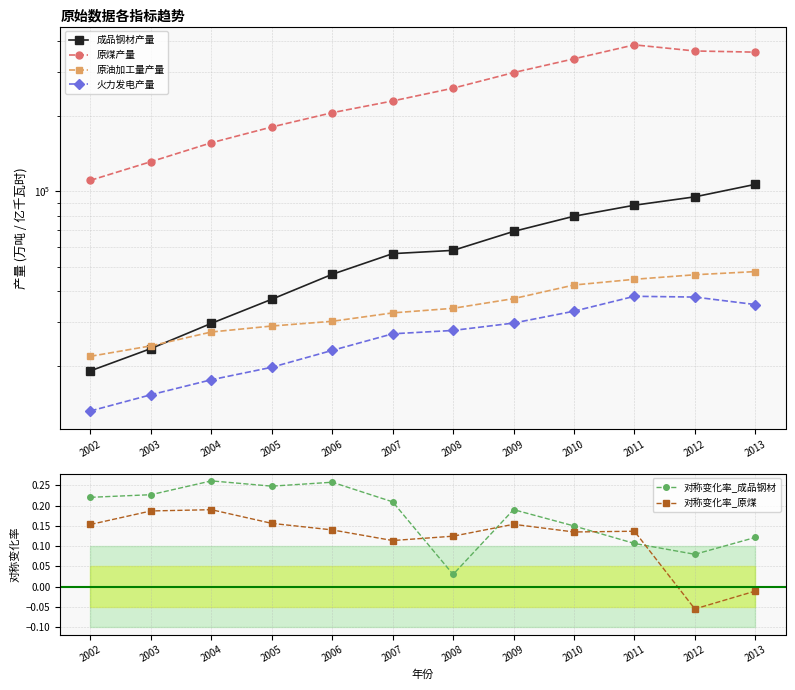

What is the spread (max minus min) of values at 2002?

110807.0